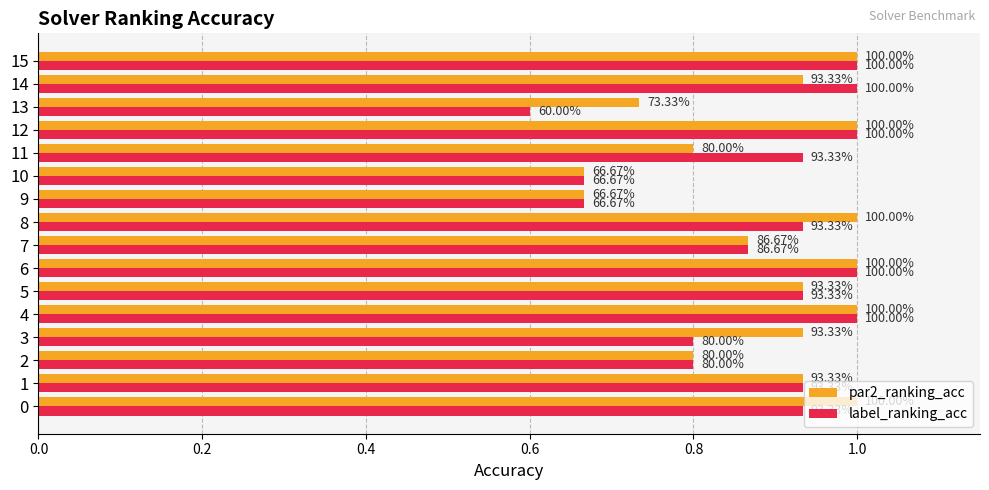

What is the label of the 11th bar from the right?

1.0